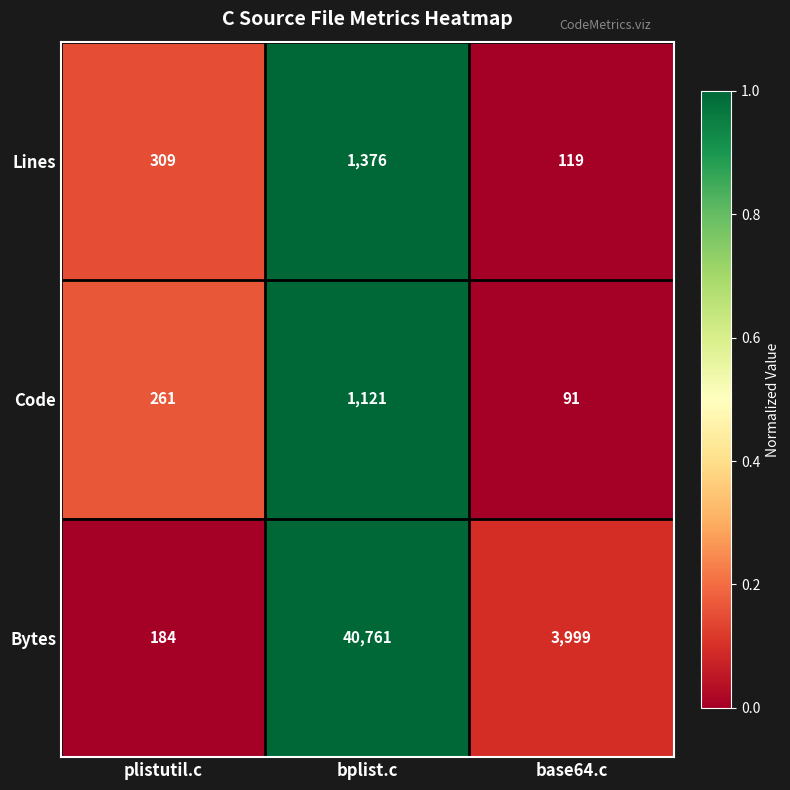

Reading left to right, extract all data points from this chart.

Lines: plistutil.c=309	bplist.c=1376	base64.c=119
Code: plistutil.c=261	bplist.c=1121	base64.c=91
Bytes: plistutil.c=184	bplist.c=40761	base64.c=3999